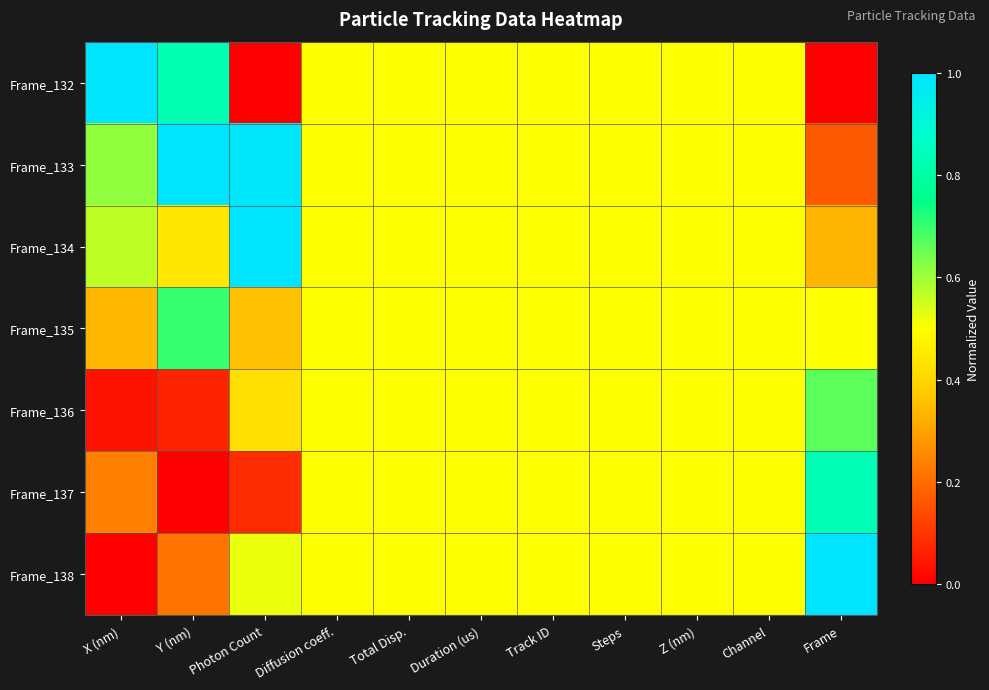

Reading left to right, extract all data points from this chart.

Frame_132: X (nm)=1.0	Y (nm)=0.8	Photon Count=0.0	Diffusion coeff.=0.5	Total Disp.=0.5	Duration (us)=0.5	Track ID=0.5	Steps=0.5	Z (nm)=0.5	Channel=0.5	Frame=0.0
Frame_133: X (nm)=0.6	Y (nm)=1.0	Photon Count=1.0	Diffusion coeff.=0.5	Total Disp.=0.5	Duration (us)=0.5	Track ID=0.5	Steps=0.5	Z (nm)=0.5	Channel=0.5	Frame=0.2
Frame_134: X (nm)=0.6	Y (nm)=0.4	Photon Count=1.0	Diffusion coeff.=0.5	Total Disp.=0.5	Duration (us)=0.5	Track ID=0.5	Steps=0.5	Z (nm)=0.5	Channel=0.5	Frame=0.3
Frame_135: X (nm)=0.3	Y (nm)=0.7	Photon Count=0.4	Diffusion coeff.=0.5	Total Disp.=0.5	Duration (us)=0.5	Track ID=0.5	Steps=0.5	Z (nm)=0.5	Channel=0.5	Frame=0.5
Frame_136: X (nm)=0.0	Y (nm)=0.1	Photon Count=0.4	Diffusion coeff.=0.5	Total Disp.=0.5	Duration (us)=0.5	Track ID=0.5	Steps=0.5	Z (nm)=0.5	Channel=0.5	Frame=0.7
Frame_137: X (nm)=0.2	Y (nm)=0.0	Photon Count=0.1	Diffusion coeff.=0.5	Total Disp.=0.5	Duration (us)=0.5	Track ID=0.5	Steps=0.5	Z (nm)=0.5	Channel=0.5	Frame=0.8
Frame_138: X (nm)=0.0	Y (nm)=0.2	Photon Count=0.5	Diffusion coeff.=0.5	Total Disp.=0.5	Duration (us)=0.5	Track ID=0.5	Steps=0.5	Z (nm)=0.5	Channel=0.5	Frame=1.0